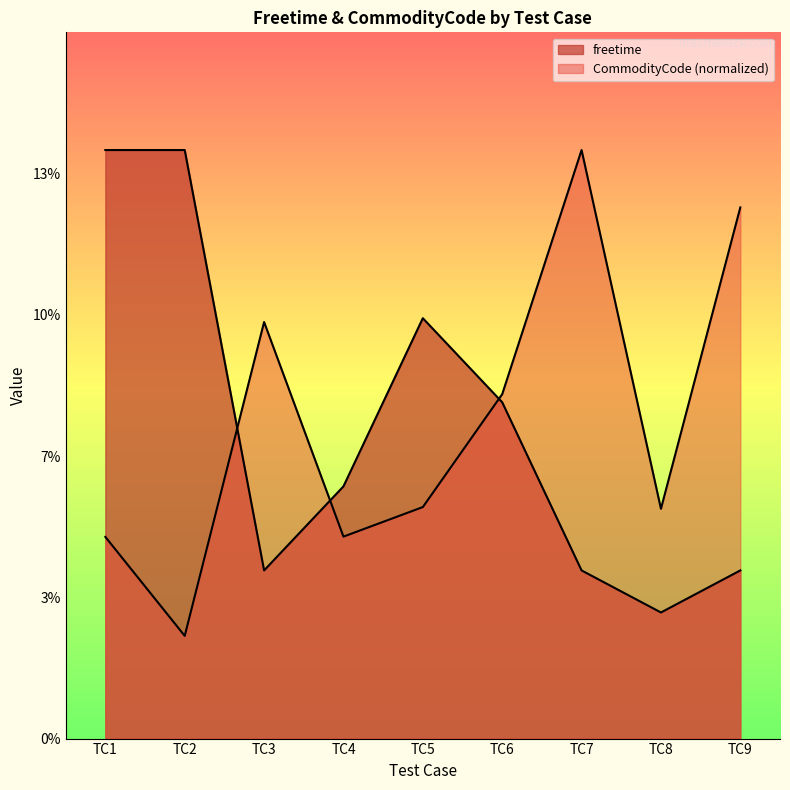

What is the difference between the maximum and minimum values in the freetime series?

11.0